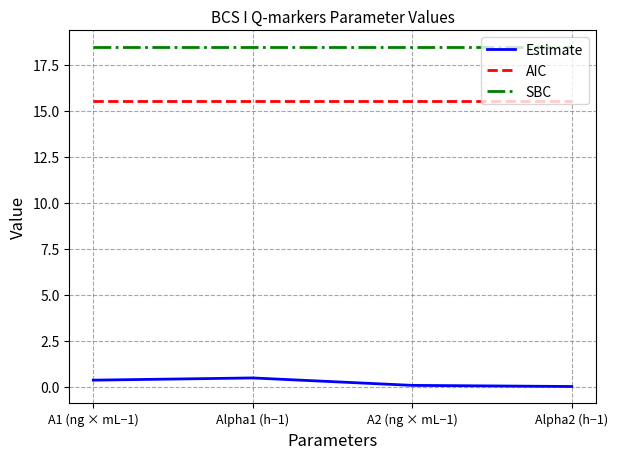

What position from the right is Alpha1 (h−1)?

3